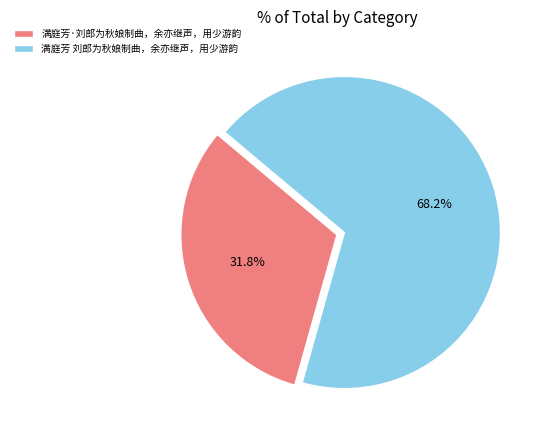

How many slices are in this pie chart?

2